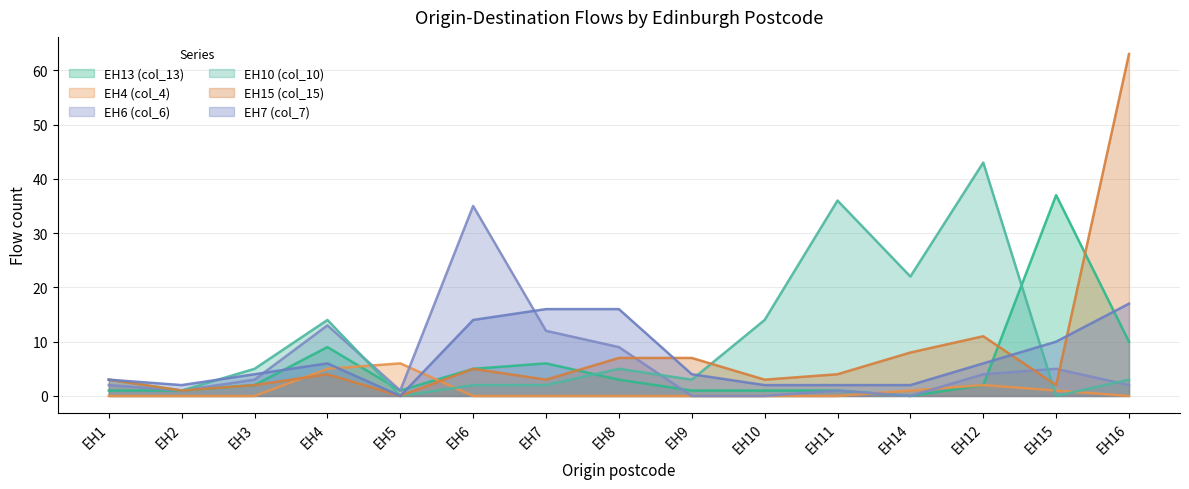

Where is the first local minimum for EH10 (col_10)?

EH2